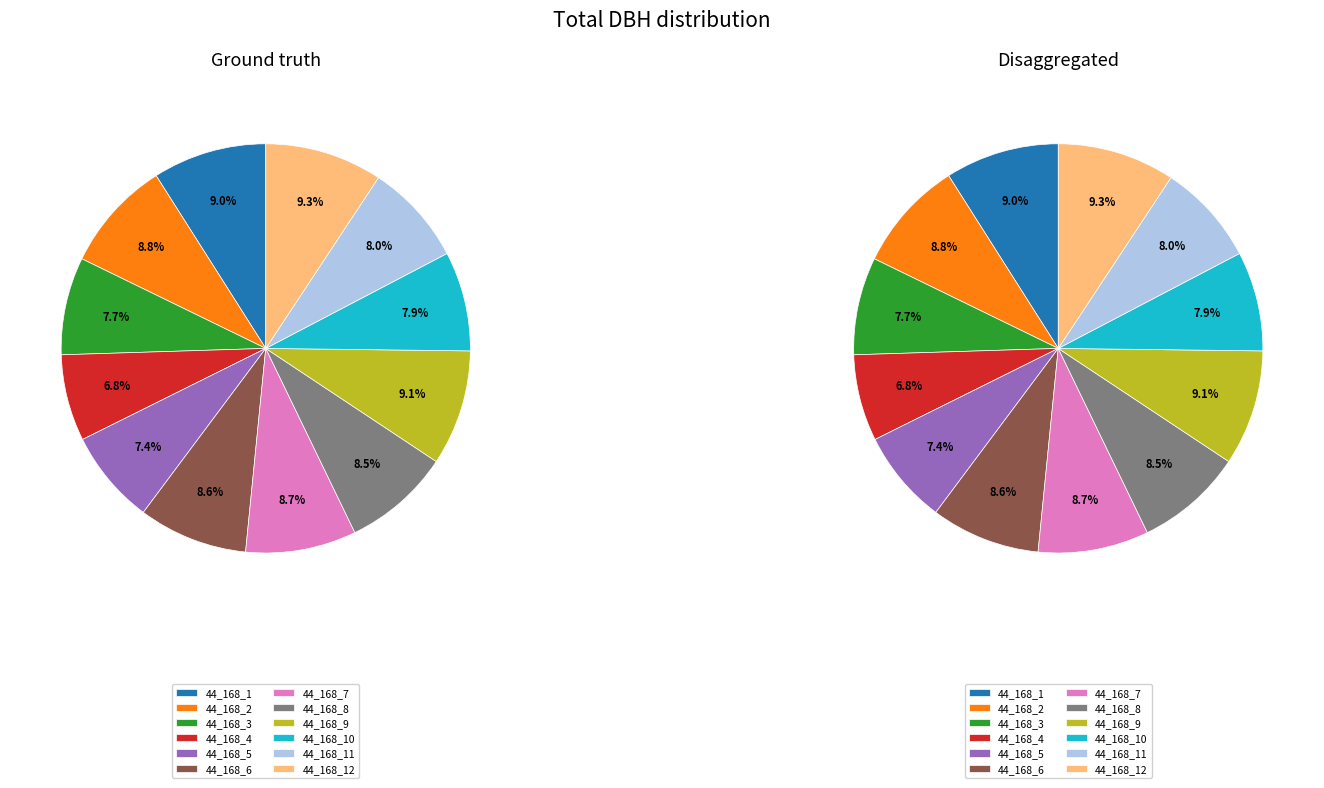

Rank the categories by value from lowest to highest.

44_168_4, 44_168_5, 44_168_3, 44_168_10, 44_168_11, 44_168_8, 44_168_6, 44_168_7, 44_168_2, 44_168_1, 44_168_9, 44_168_12